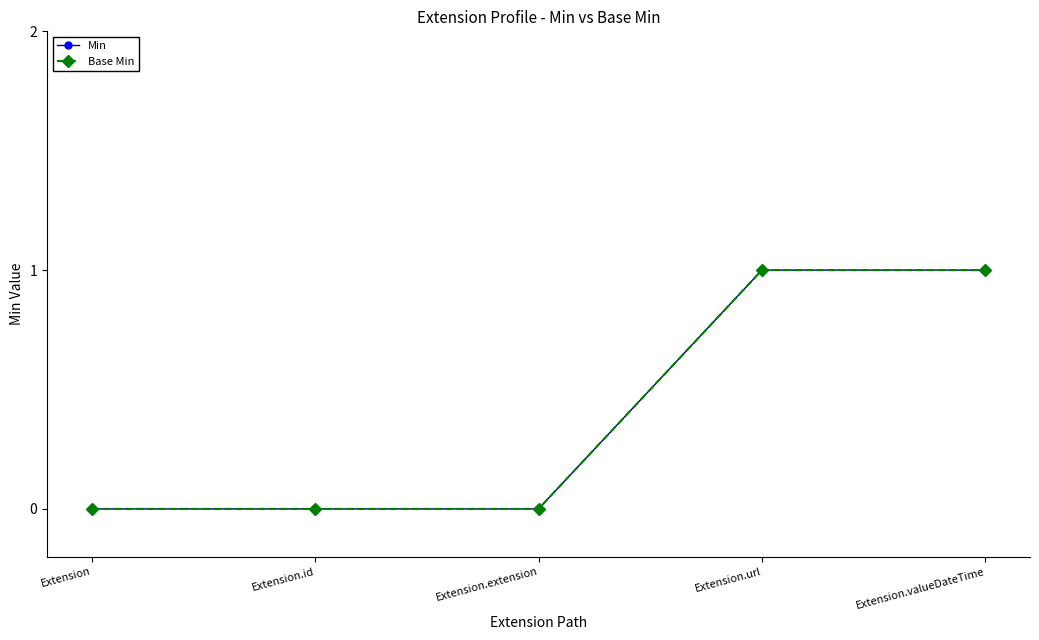

True or false: Min and Base Min intersect in this chart.

False